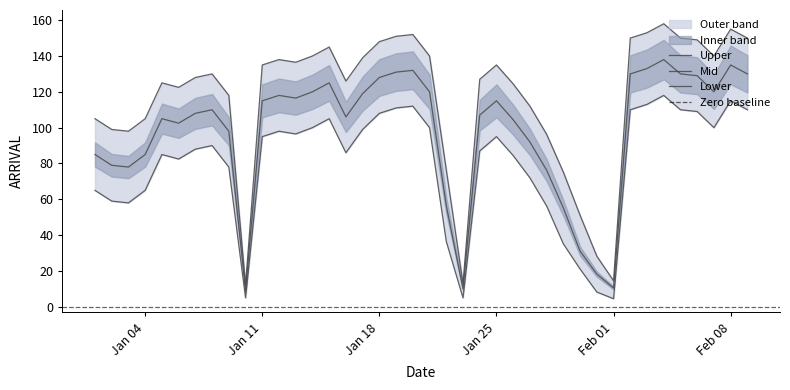

What is the minimum value shown in the chart?

4.5